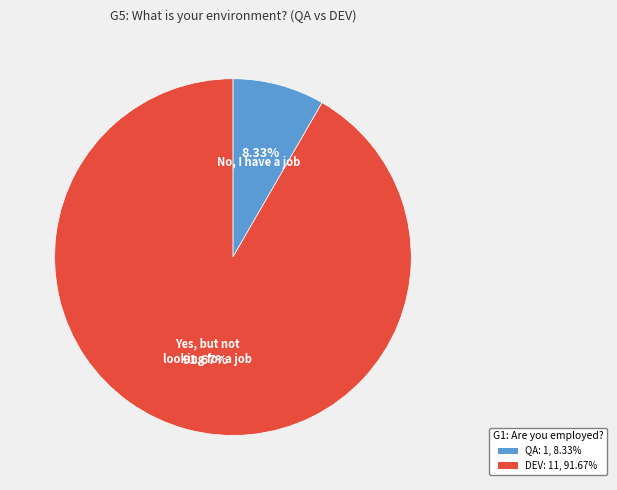

Rank the categories by value from lowest to highest.

QA, DEV